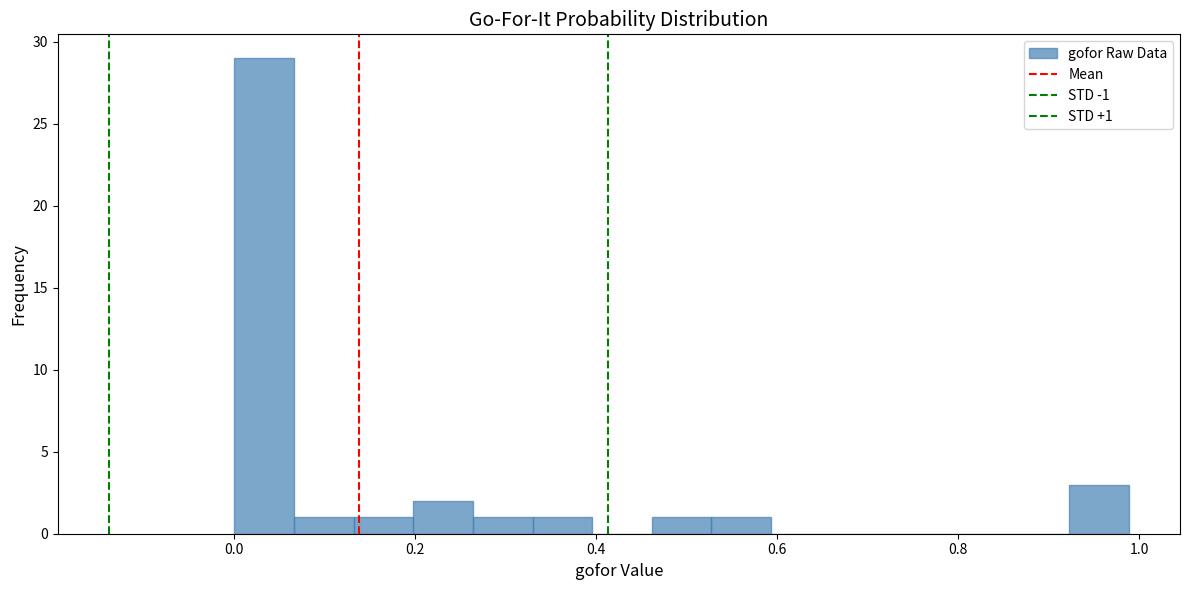

Around what value on the x-axis is the tallest bar? Give the approximate position of its centre, as read against the axis.

0.04